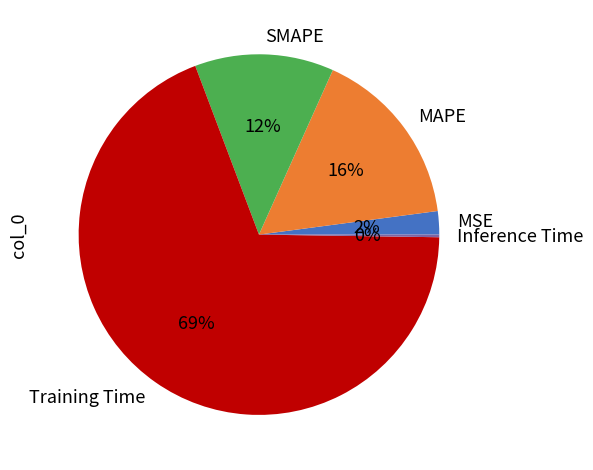

To the nearest percent, what is the average slice percentage?

20%